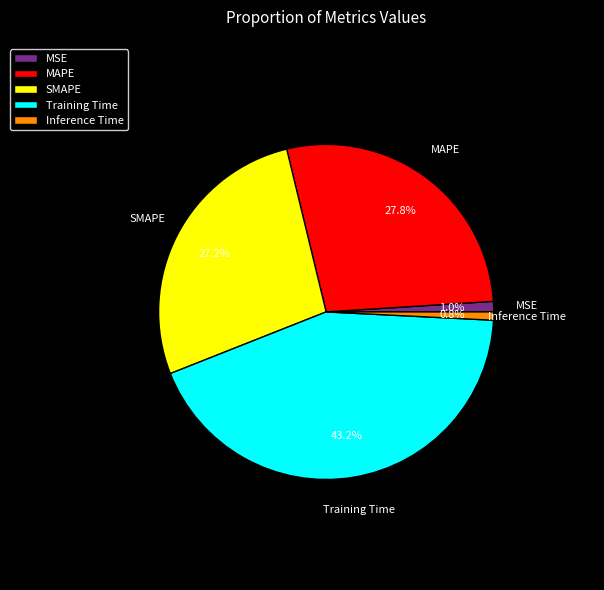

Is there any slice that represents more than half of the pie?

No